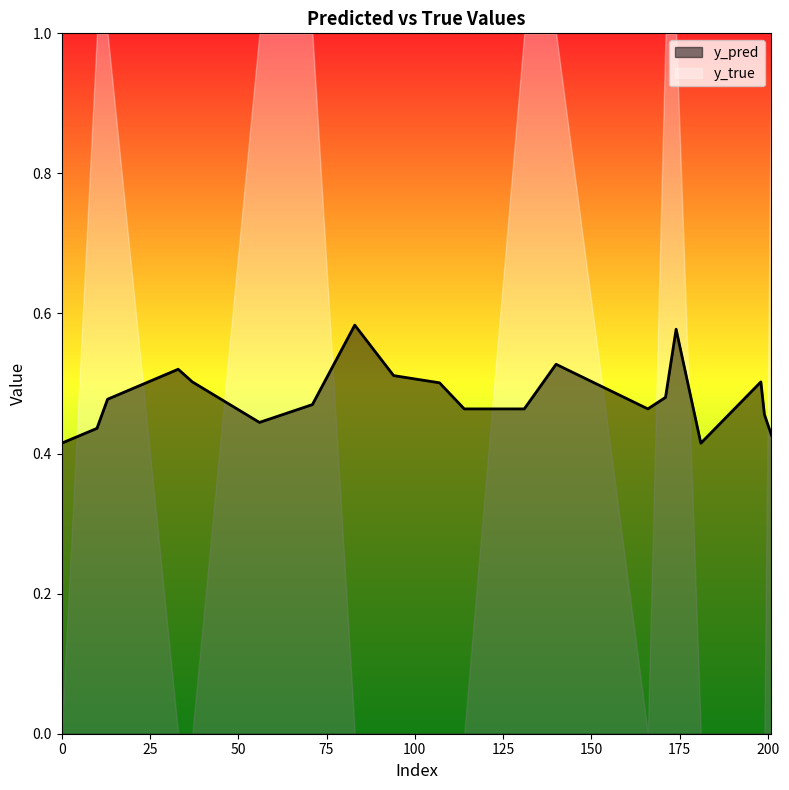

The chart shows a value of 0.5 at 140. True or false?

True